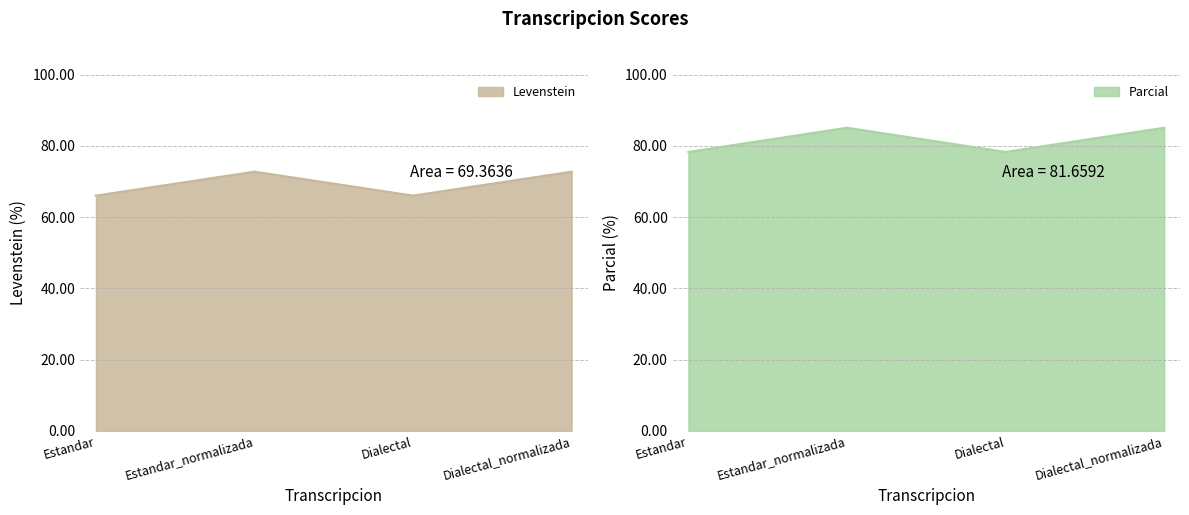

At which category does the chart reach its minimum across all series?

Estandar